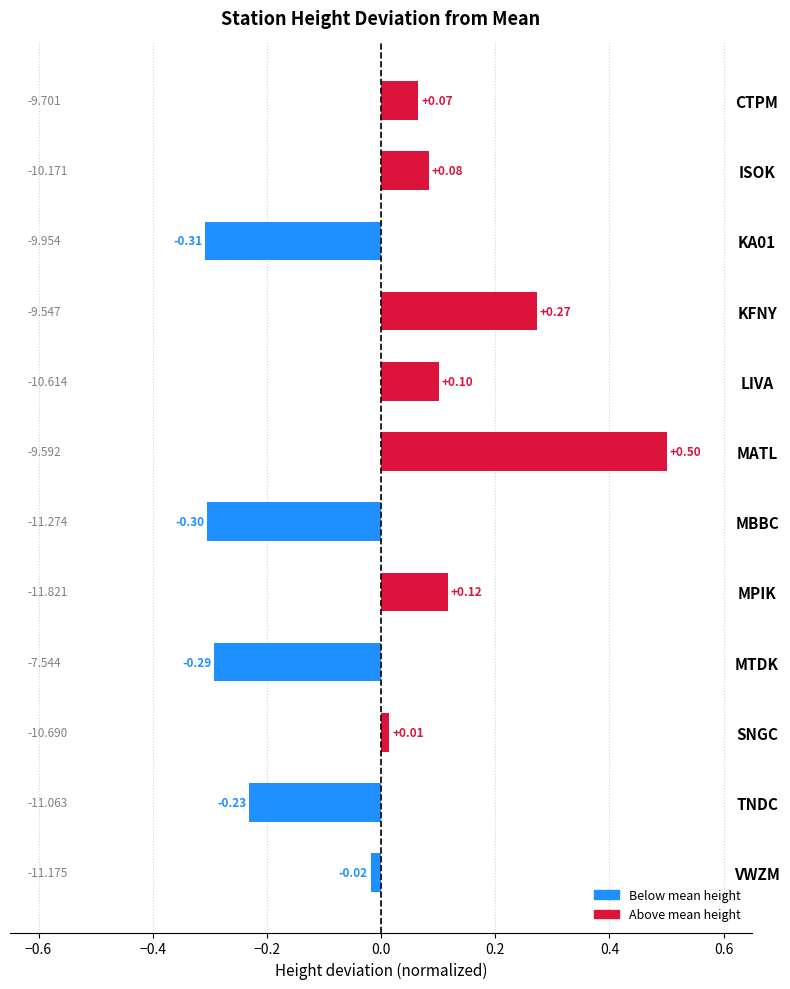

At which label is the value closest to 0?

SNGC